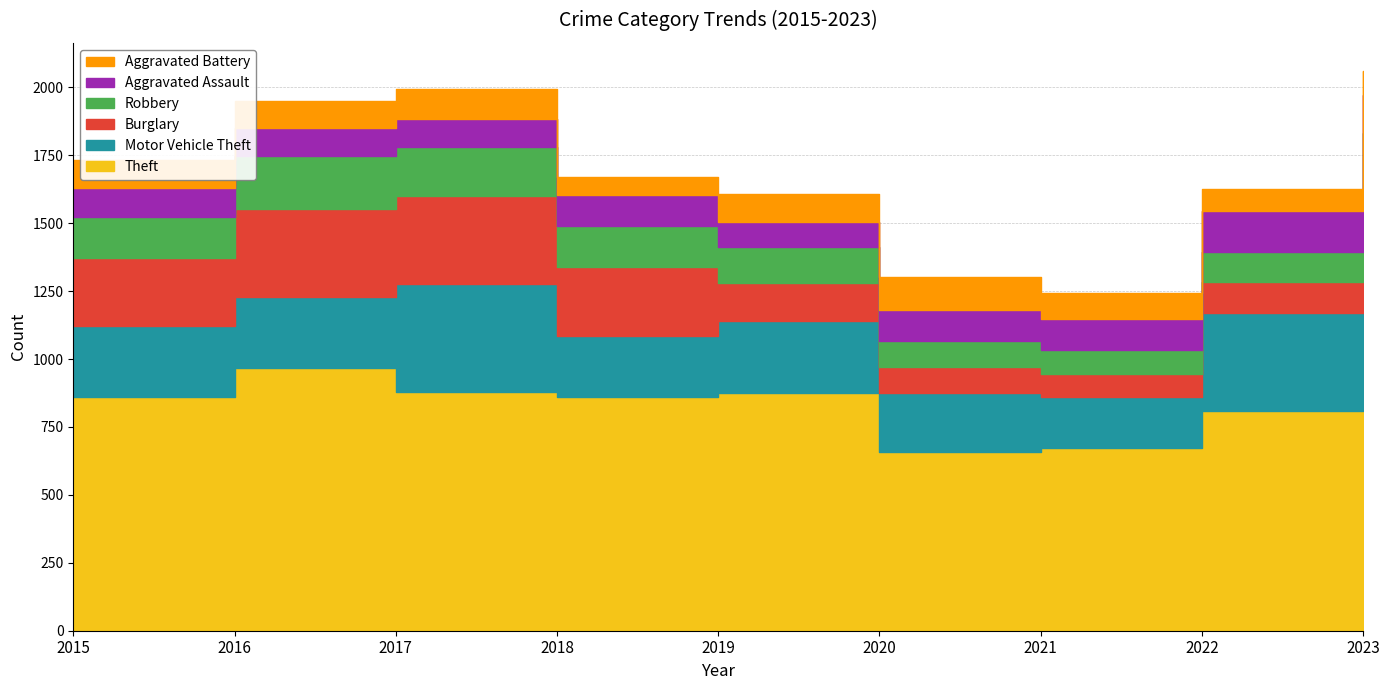

What is the minimum value shown in the chart?

67